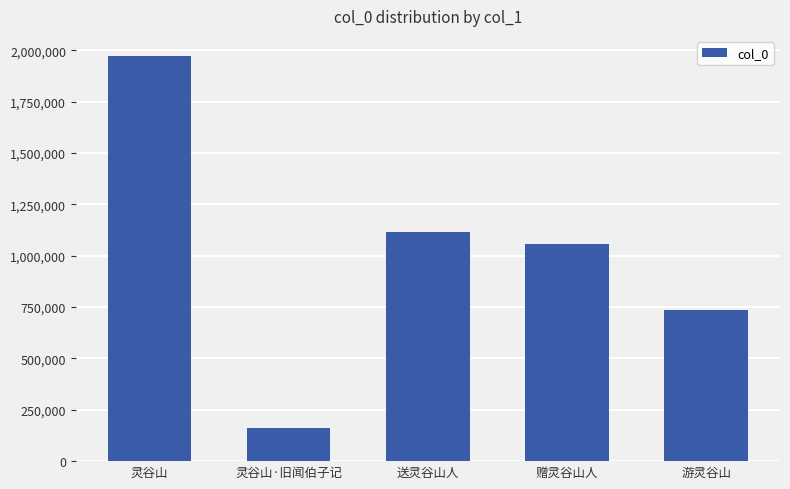

Approximately how many times larger is the value at 灵谷山 compared to 游灵谷山?

2.7